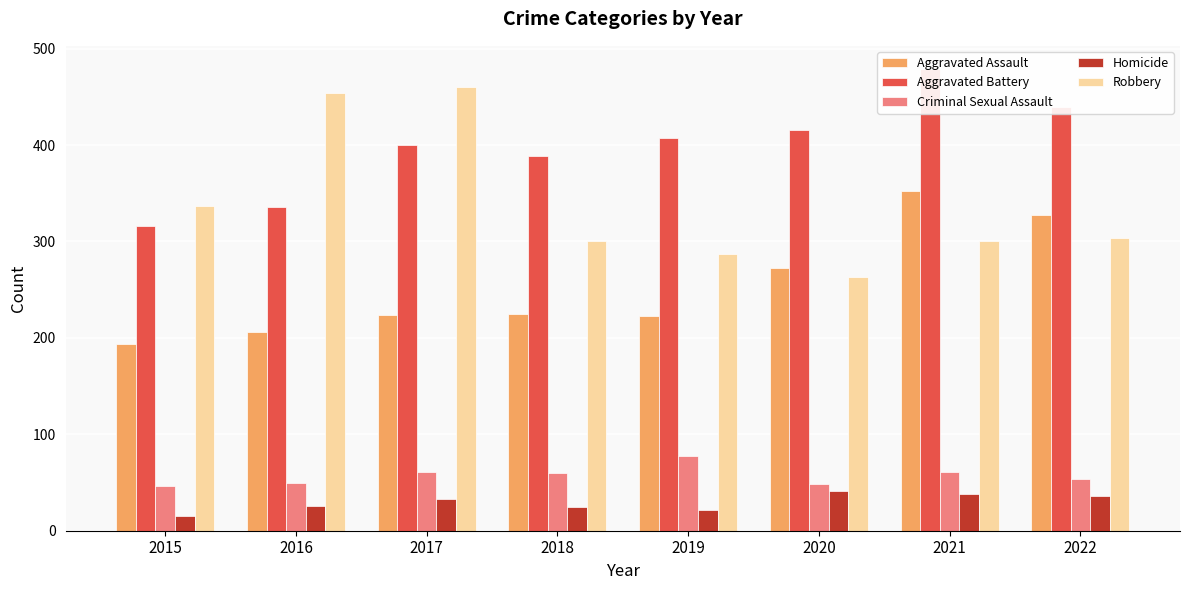

Where is Robbery nearest to the value 361?

2015